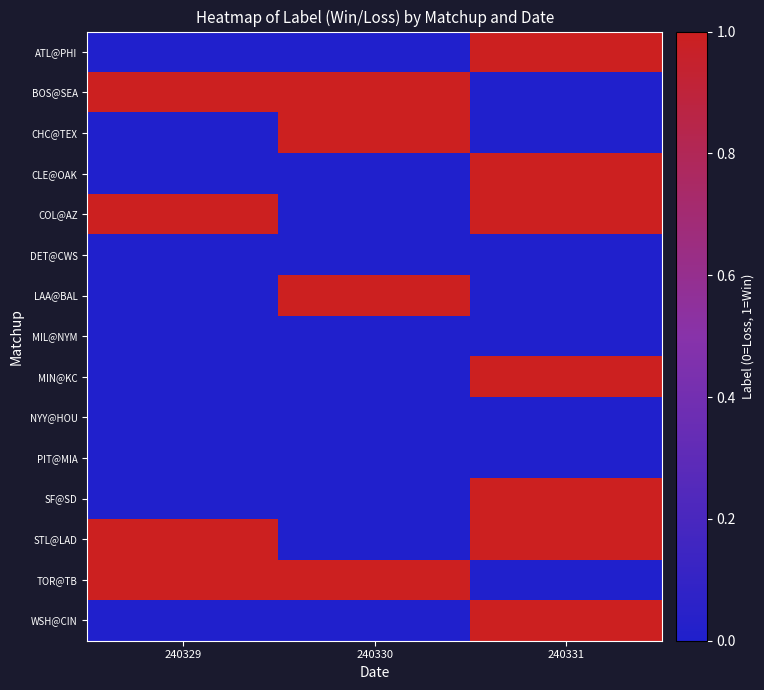

Between 240329 and 240331, which is larger?

240331